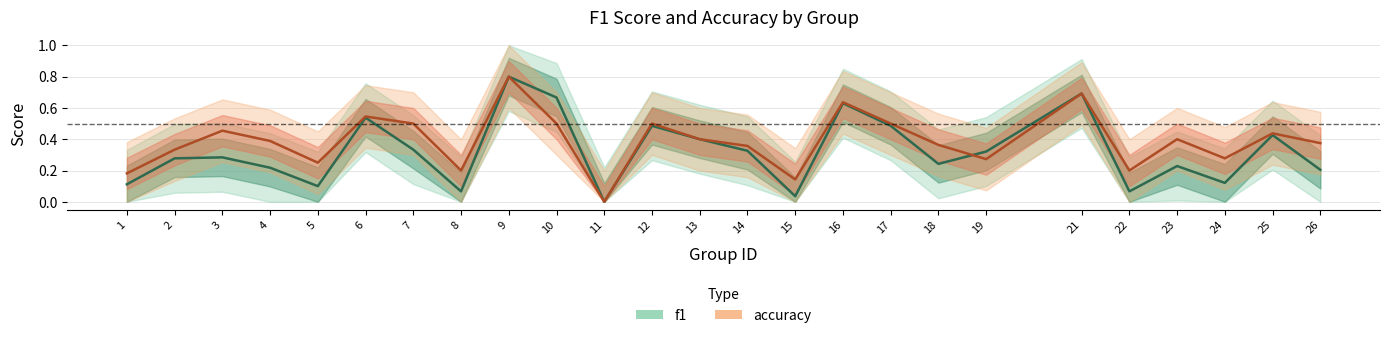

What is the difference between the maximum and minimum values in the f1 series?

0.8